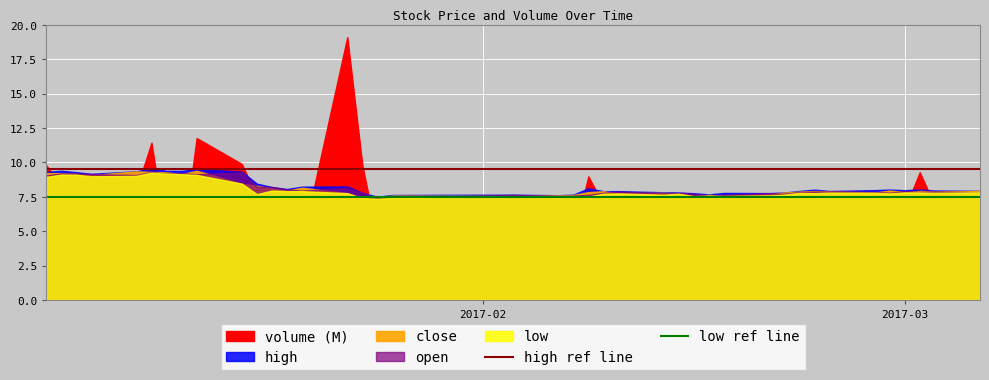

True or false: high ref line and low ref line intersect in this chart.

False